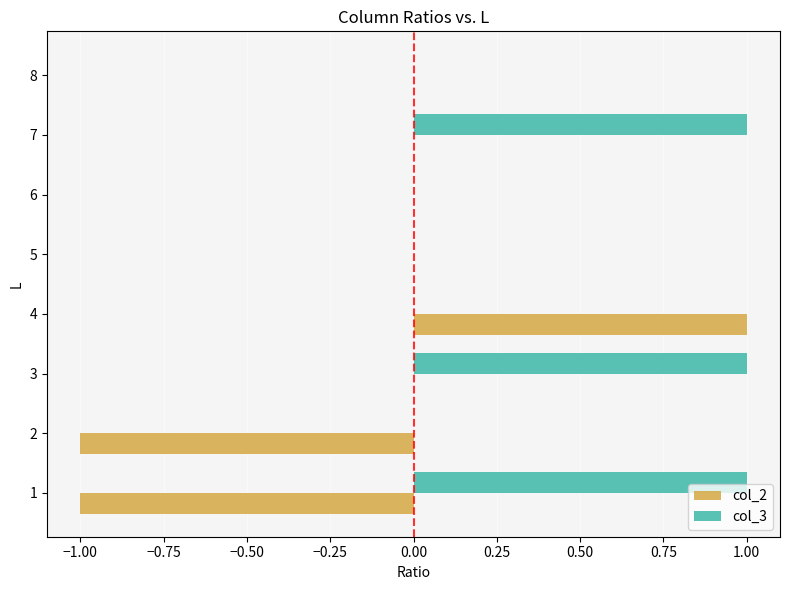

Is it true that col_2 equals -1 at 7?

False